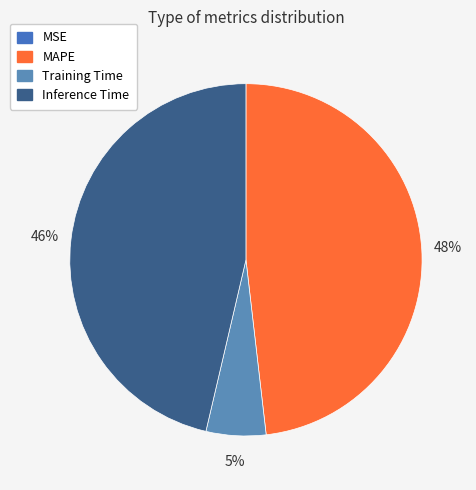

Is it true that Training Time is 5% of the pie?

True